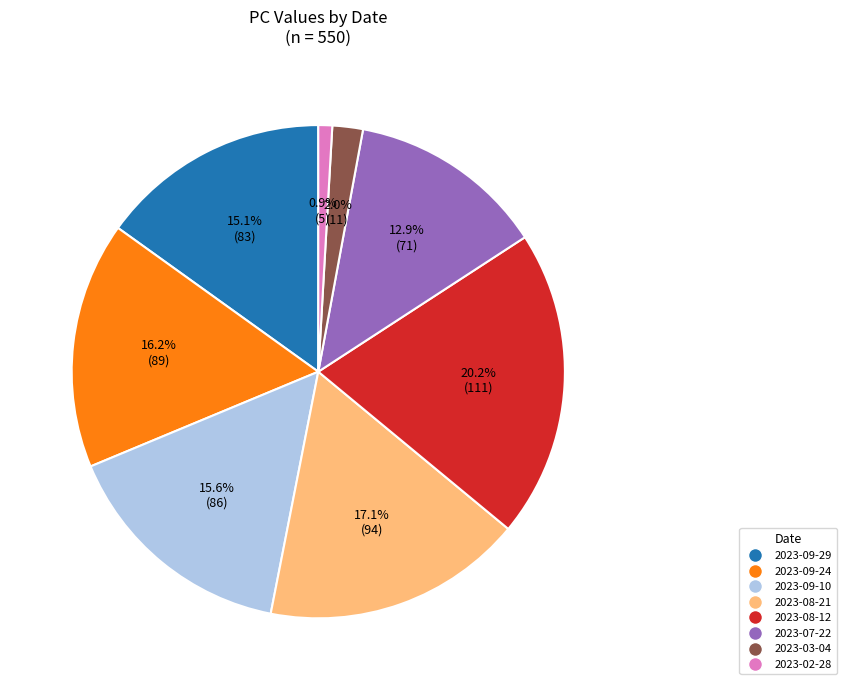

Is there a majority slice in this chart?

No